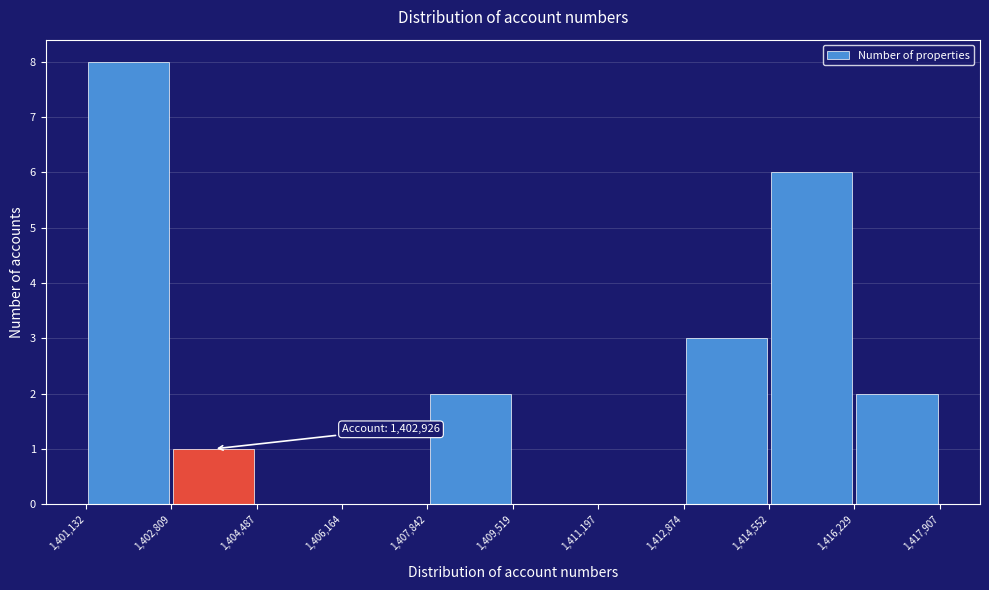

Over which range of the x-axis is the bar tallest?

1,401,132 to 1,402,809